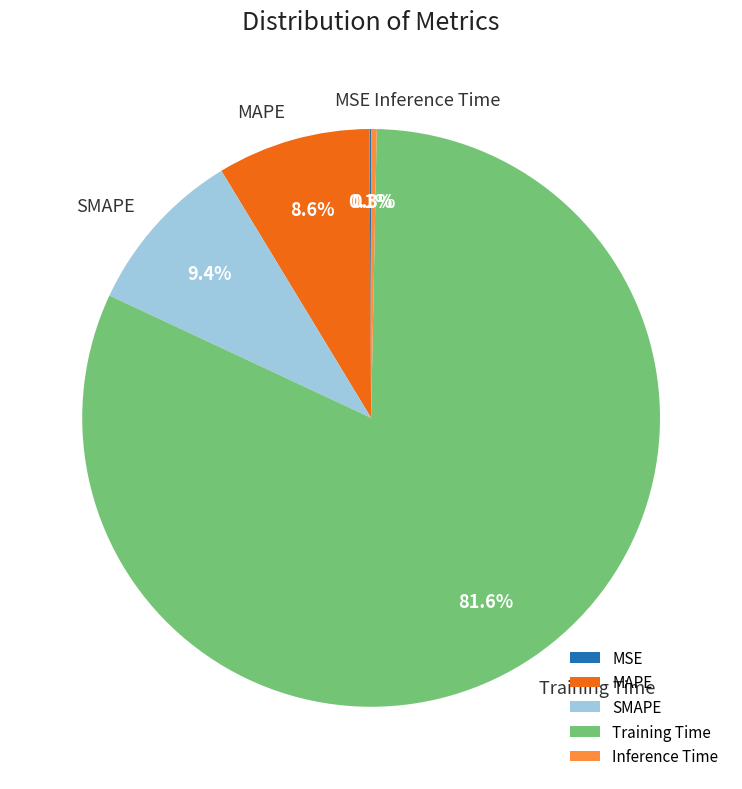

What portion of the pie excludes SMAPE?

90.6%